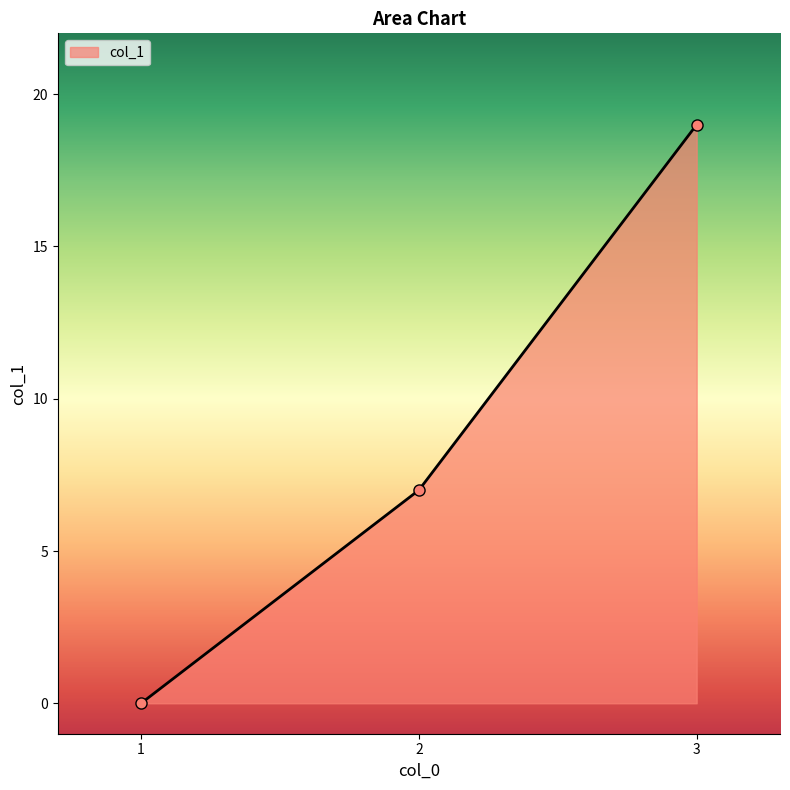

Rank the categories by value from lowest to highest.

1, 2, 3